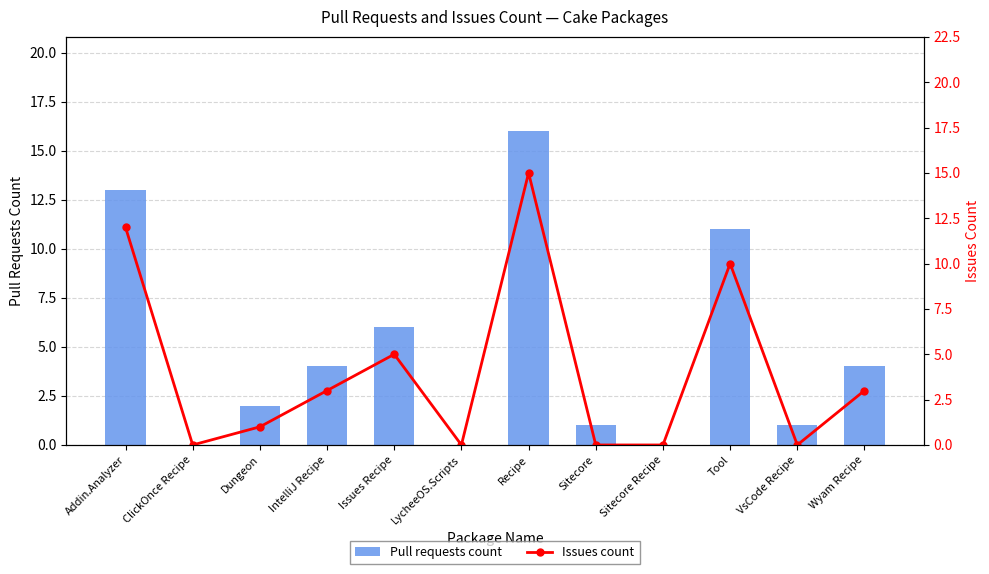

Reading left to right, transcribe all the data shown in this chart.

Pull requests count: Addin.Analyzer=13	ClickOnce Recipe=0	Dungeon=2	IntelliJ Recipe=4	Issues Recipe=6	LycheeOS.Scripts=0	Recipe=16	Sitecore=1	Sitecore Recipe=0	Tool=11	VsCode Recipe=1	Wyam Recipe=4
Issues count: Addin.Analyzer=12	ClickOnce Recipe=0	Dungeon=1	IntelliJ Recipe=3	Issues Recipe=5	LycheeOS.Scripts=0	Recipe=15	Sitecore=0	Sitecore Recipe=0	Tool=10	VsCode Recipe=0	Wyam Recipe=3